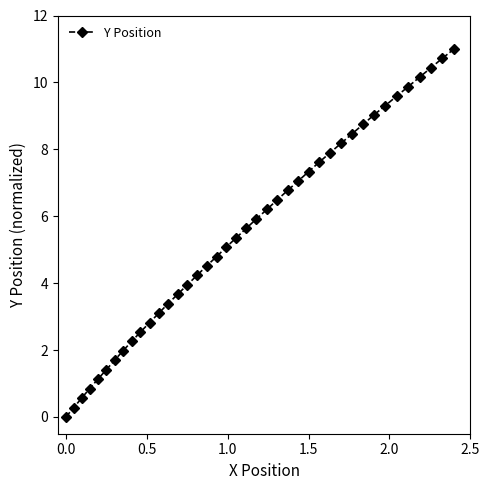

What is the greatest value displayed?

11.0